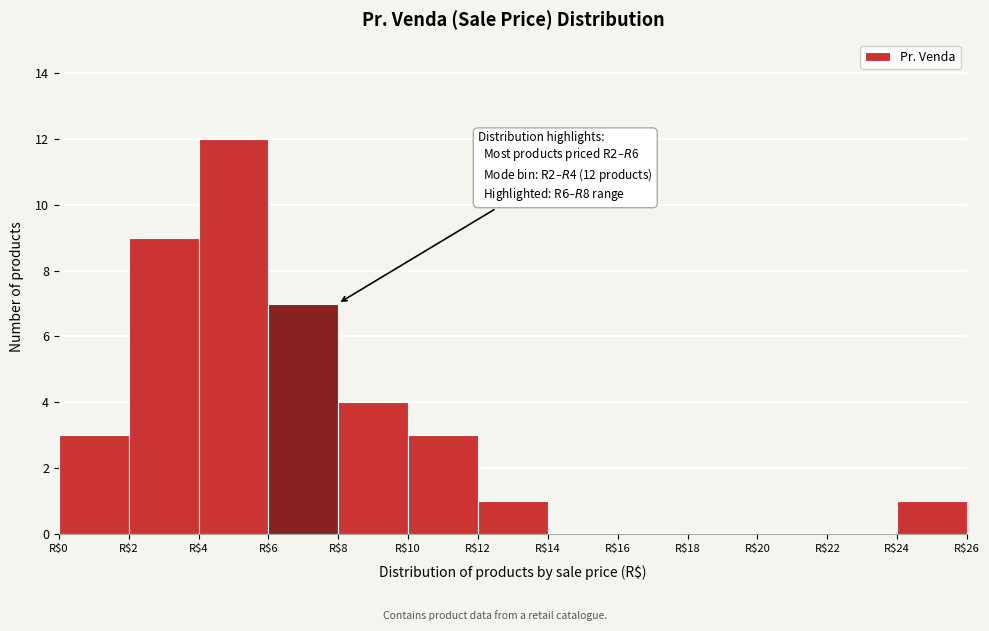

Which range on the x-axis has the tallest bar?

4 to 6